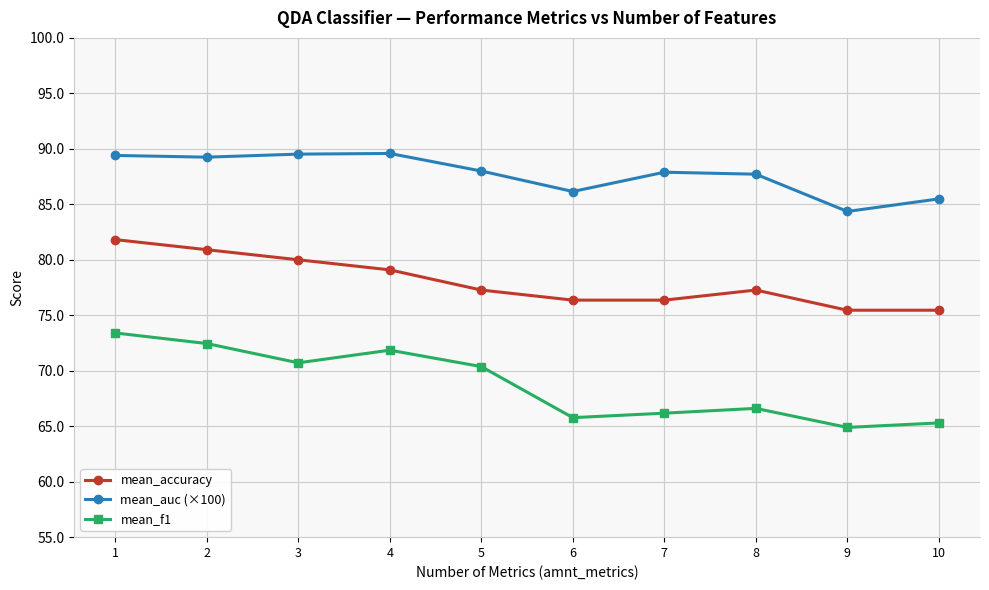

Which series has the widest spread of values?

mean_f1